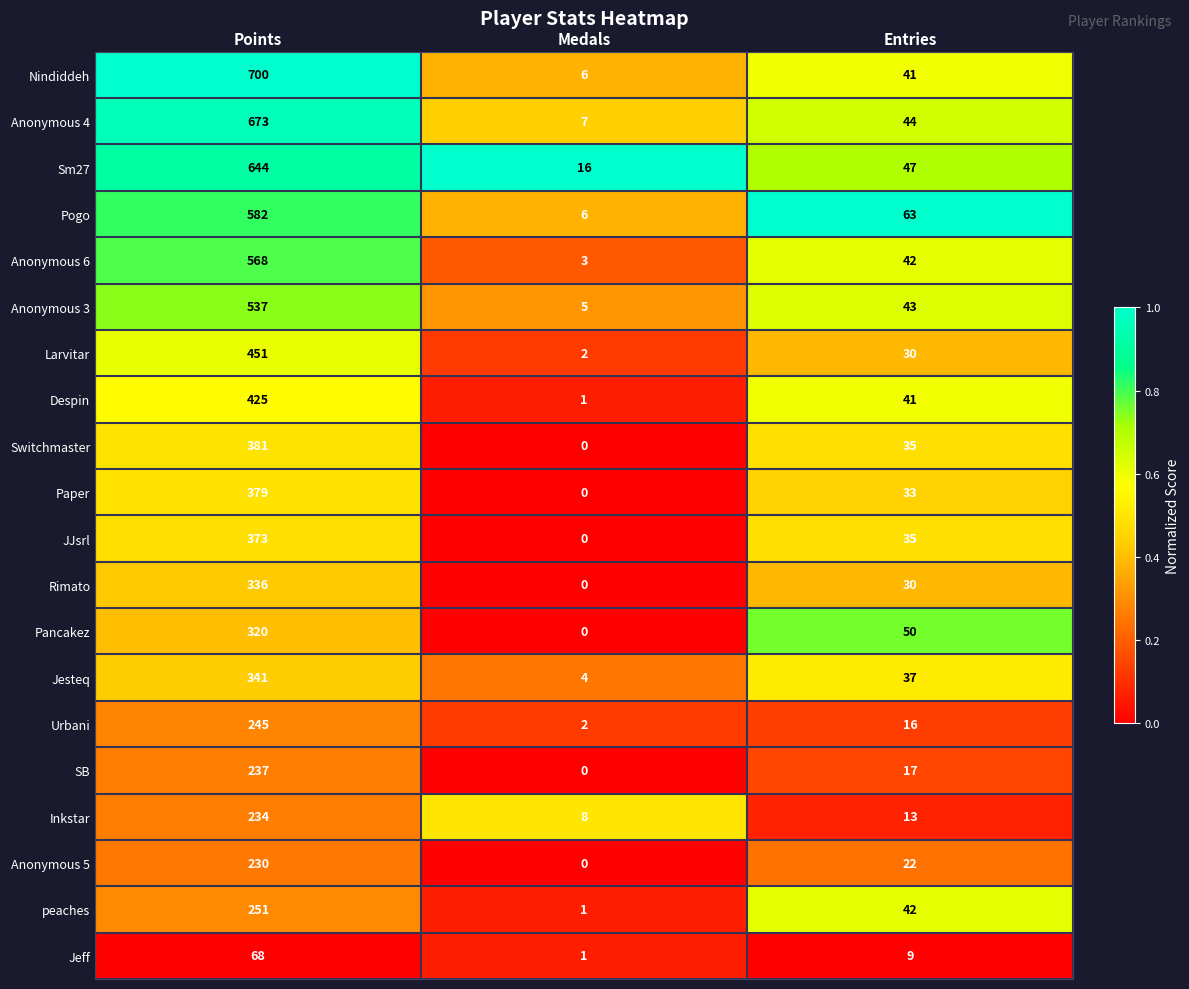

At Points, list the series in order from largest to smallest.

Nindiddeh, Anonymous 4, Sm27, Pogo, Anonymous 6, Anonymous 3, Larvitar, Despin, Switchmaster, Paper, JJsrl, Jesteq, Rimato, Pancakez, peaches, Urbani, SB, Inkstar, Anonymous 5, Jeff